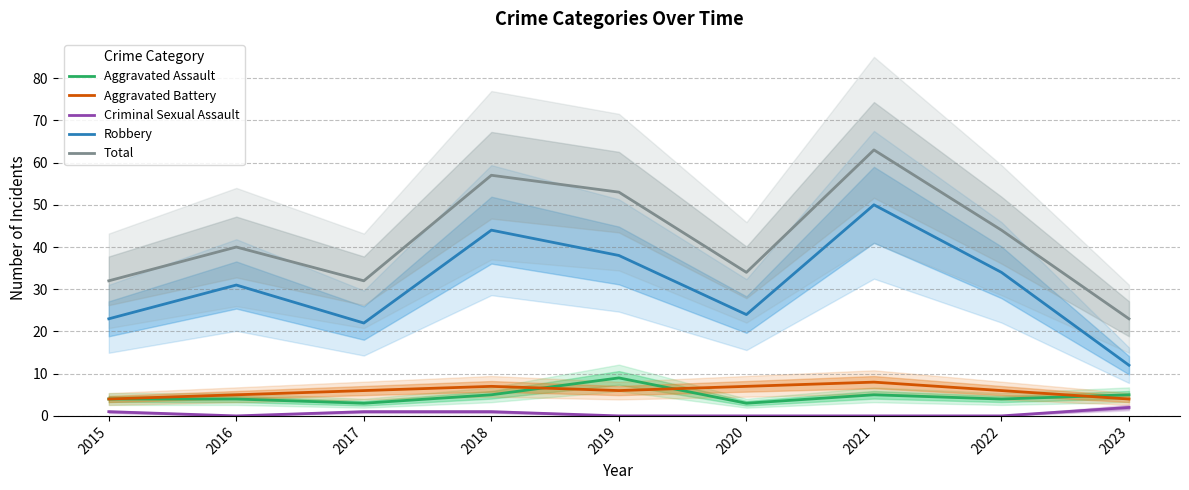

In Criminal Sexual Assault, how many points are lower than both neighbors (excluding endpoints)?

1